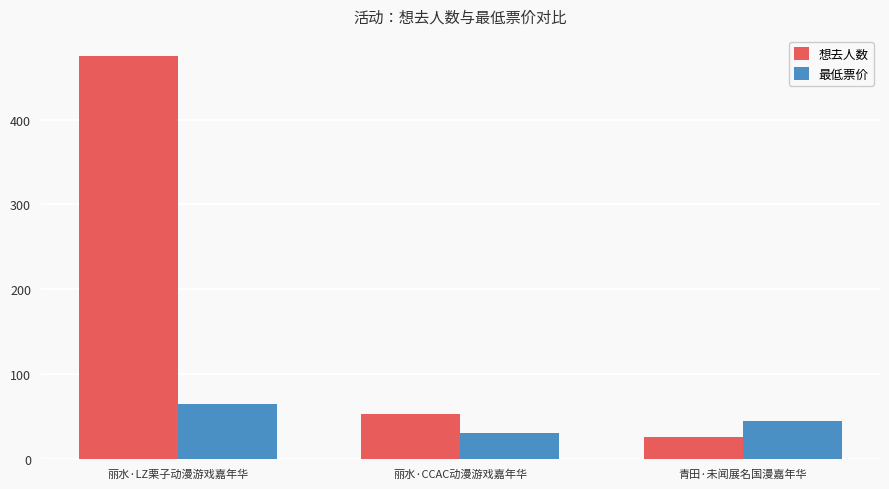

Reading left to right, transcribe all the data shown in this chart.

想去人数: 丽水·LZ栗子动漫游戏嘉年华=475.0	丽水·CCAC动漫游戏嘉年华=53.0	青田·未闻展名国漫嘉年华=26.0
最低票价: 丽水·LZ栗子动漫游戏嘉年华=65.0	丽水·CCAC动漫游戏嘉年华=29.9	青田·未闻展名国漫嘉年华=45.0